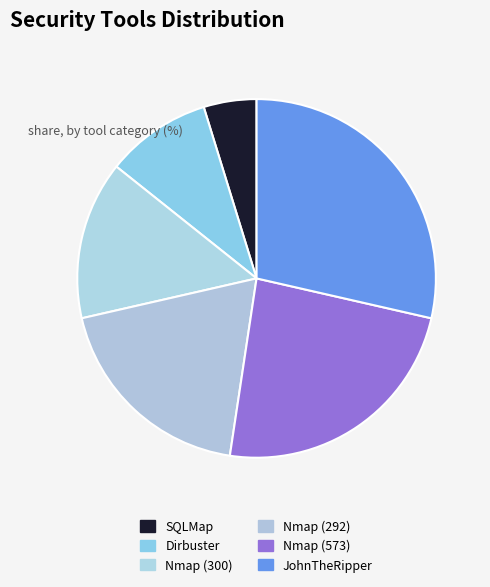

What is the ratio of the value at SQLMap to the value at Dirbuster?

0.5